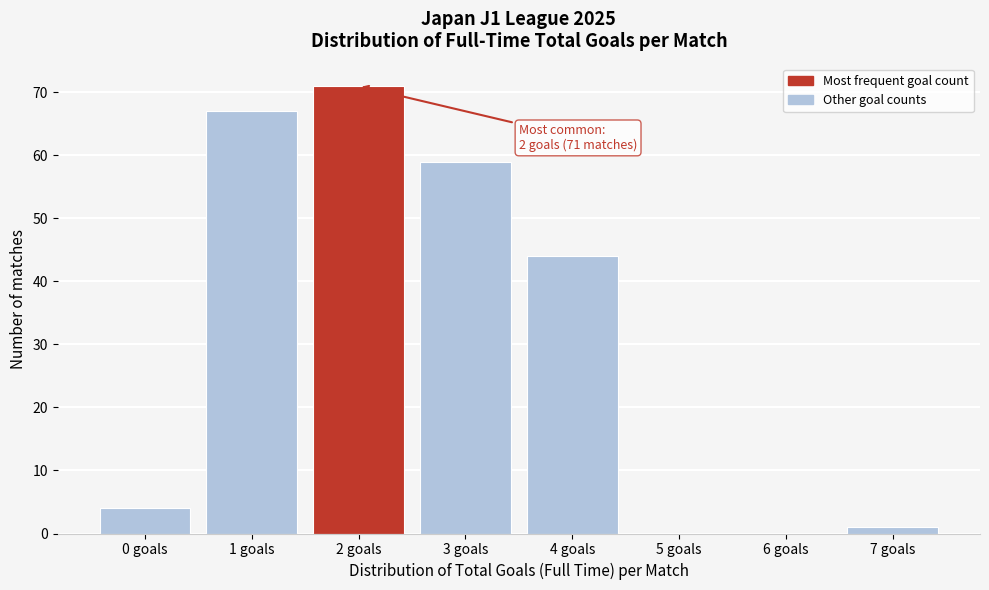

Reading left to right, list all the values displayed in this chart.

0 goals=4	1 goals=67	2 goals=71	3 goals=59	4 goals=44	5 goals=0	6 goals=0	7 goals=1